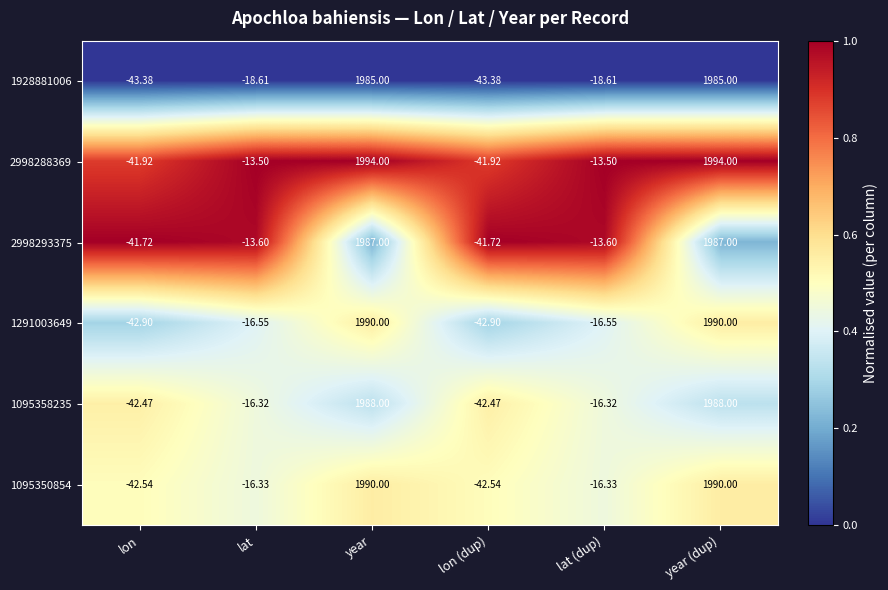

At how many categories does at least one series exceed 0?

2